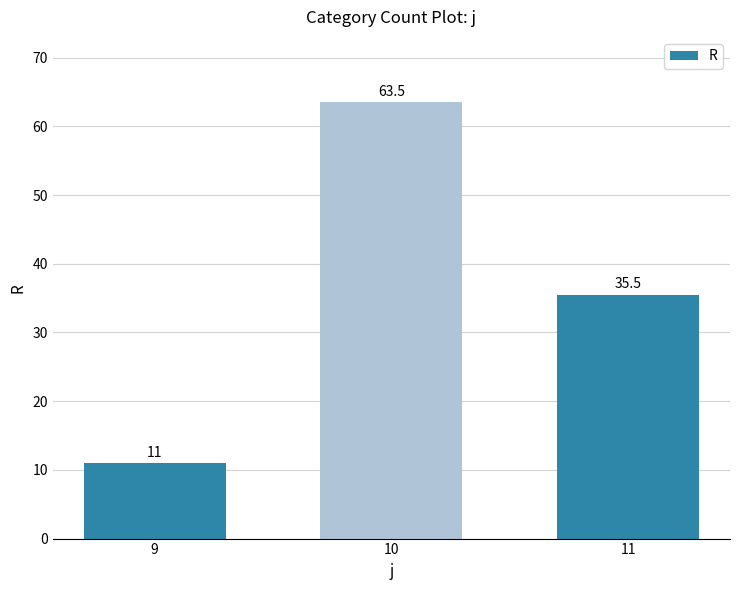

What is the difference between the values at 11 and 9?

24.5